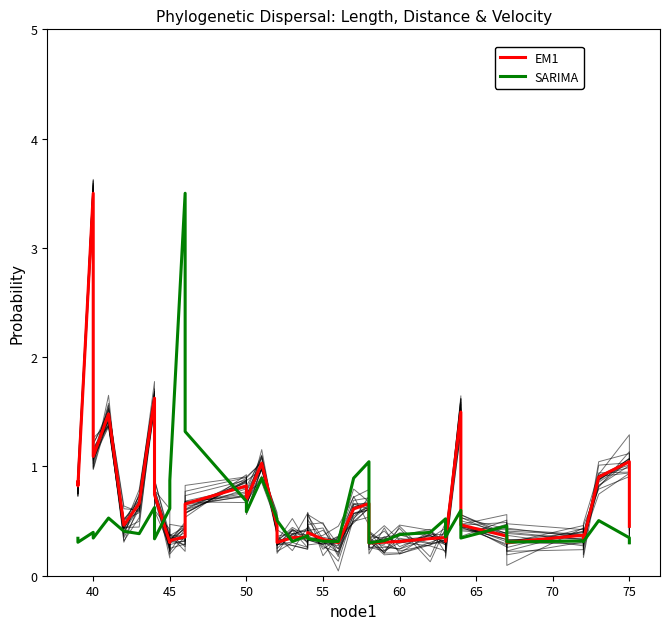

Which series has the largest range (max minus min)?

EM1